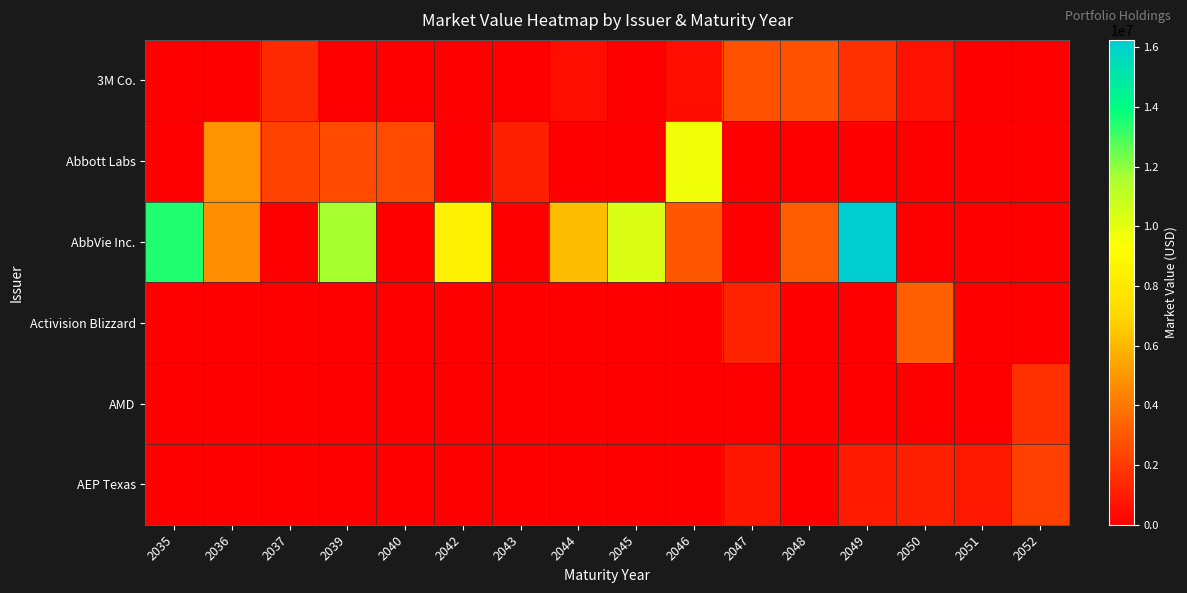

At which category is the sum across all series the highest?

2049